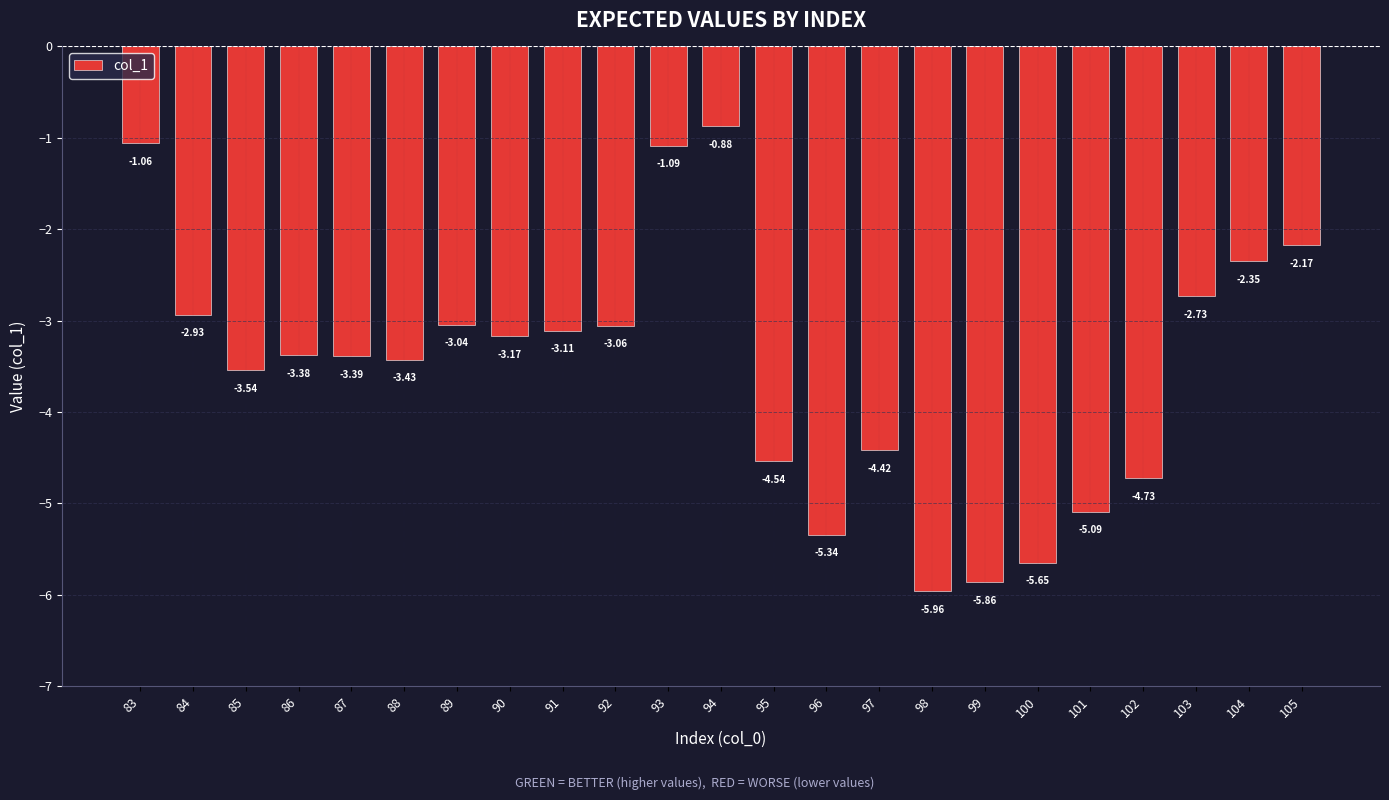

Between 92 and 95, which is larger?

92